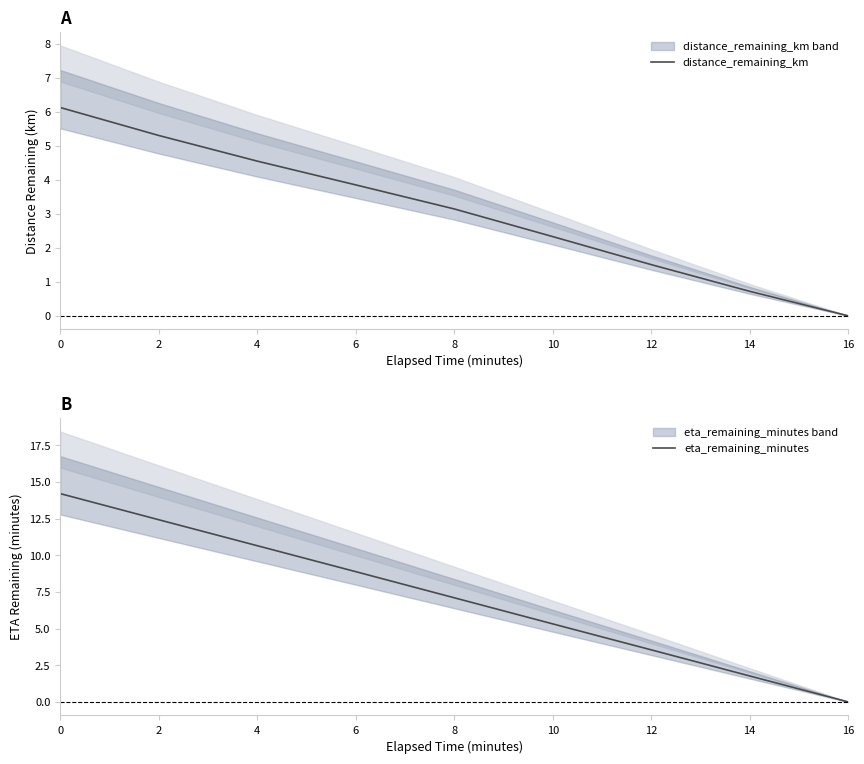

What are all the series names shown in the legend?

distance_remaining_km, eta_remaining_minutes